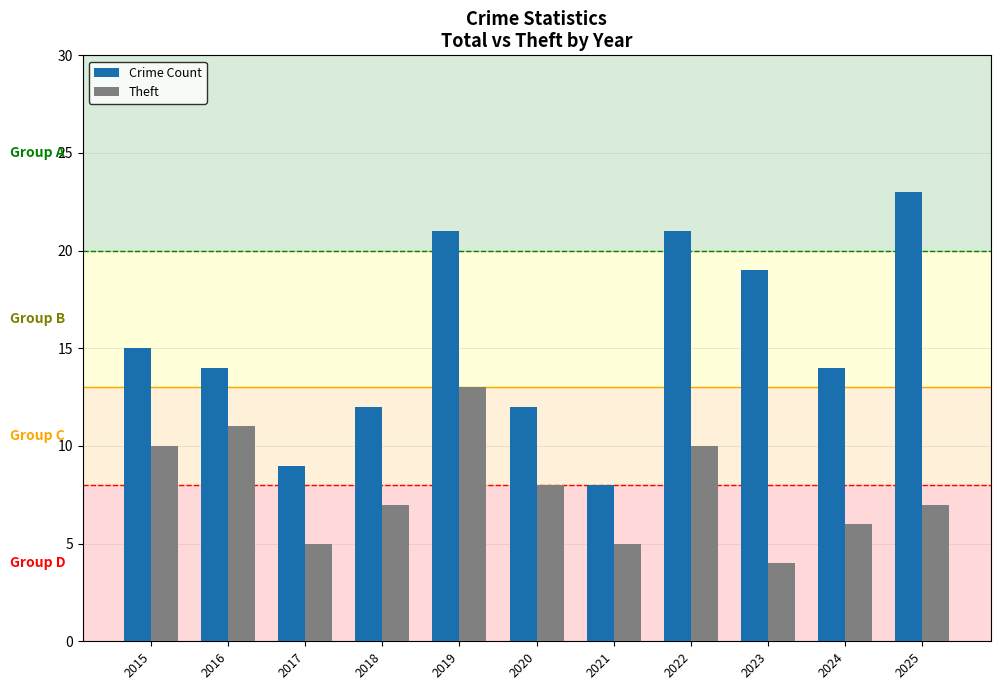

What is the sum of all Crime Count values?

168